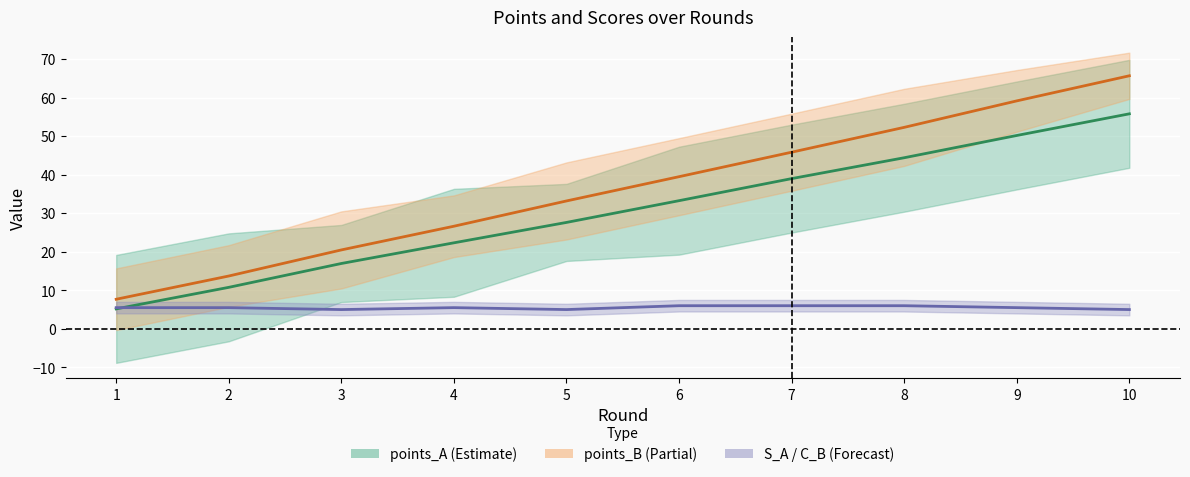

What is the value of the points_A point at the 5th from the left?

27.6